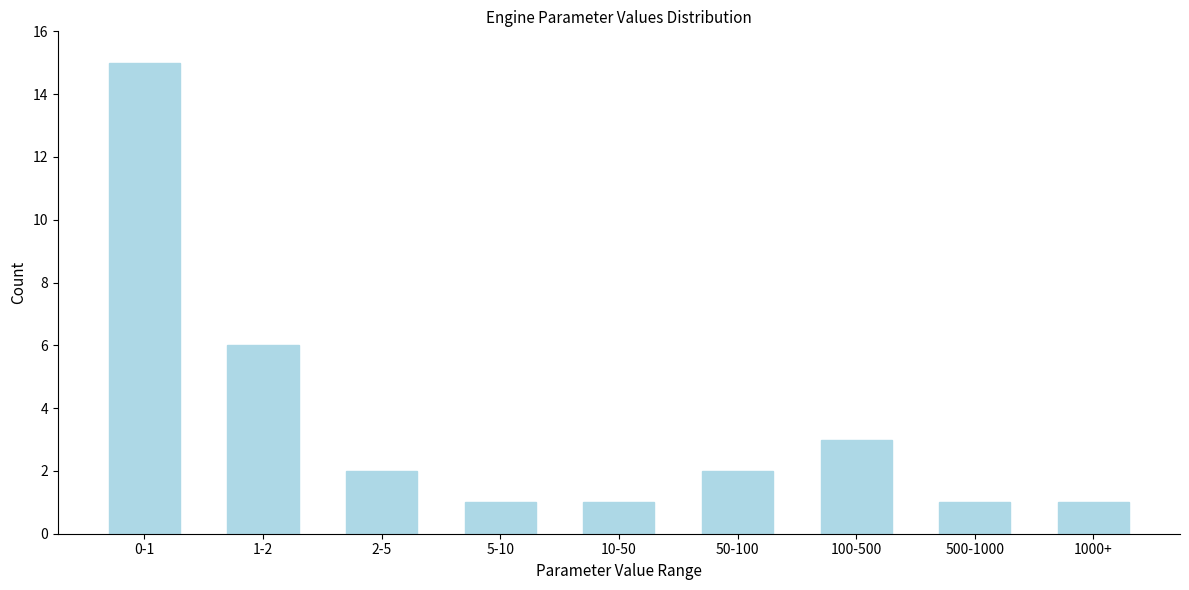

Reading left to right, extract all data points from this chart.

15	6	2	1	1	2	3	1	1